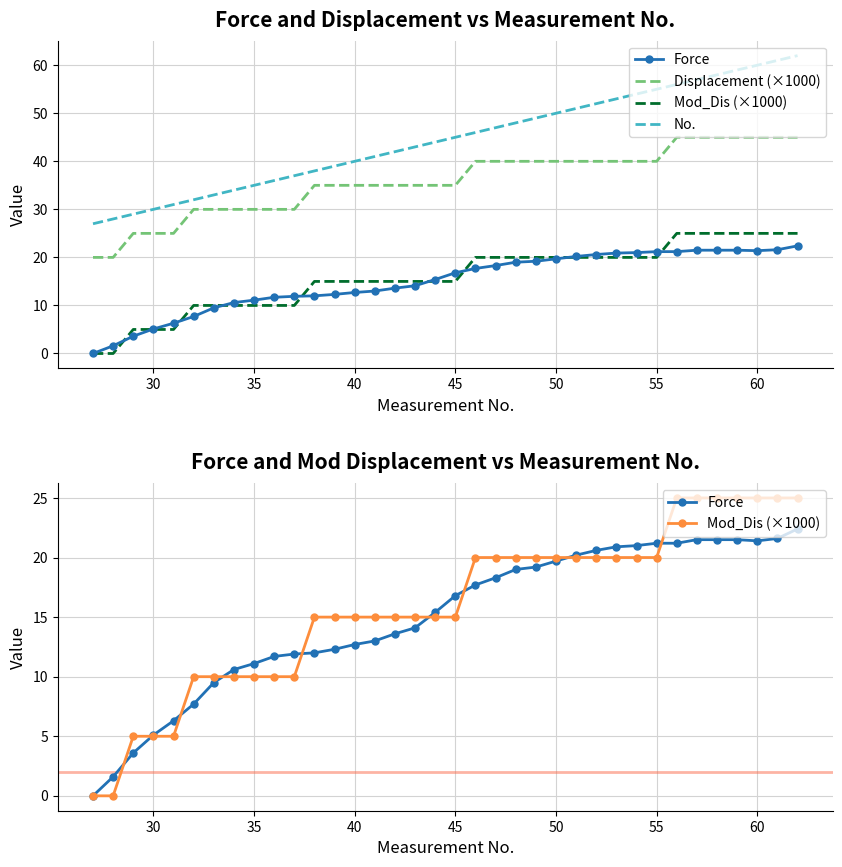

What is the difference between the second highest and second lowest values in the Displacement (×1000) series?

25.0